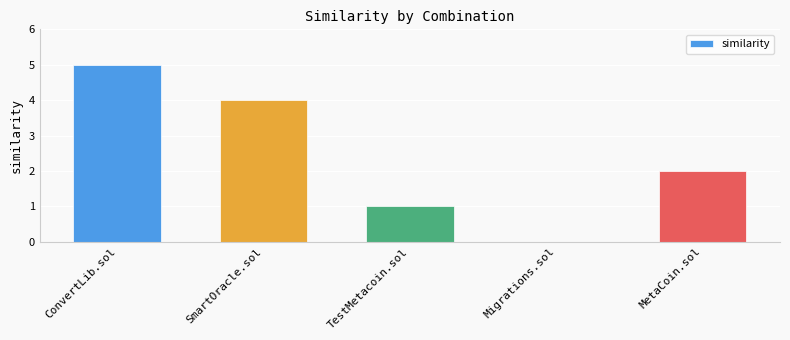

What is the ratio of the value at MetaCoin.sol to the value at ConvertLib.sol?

0.4